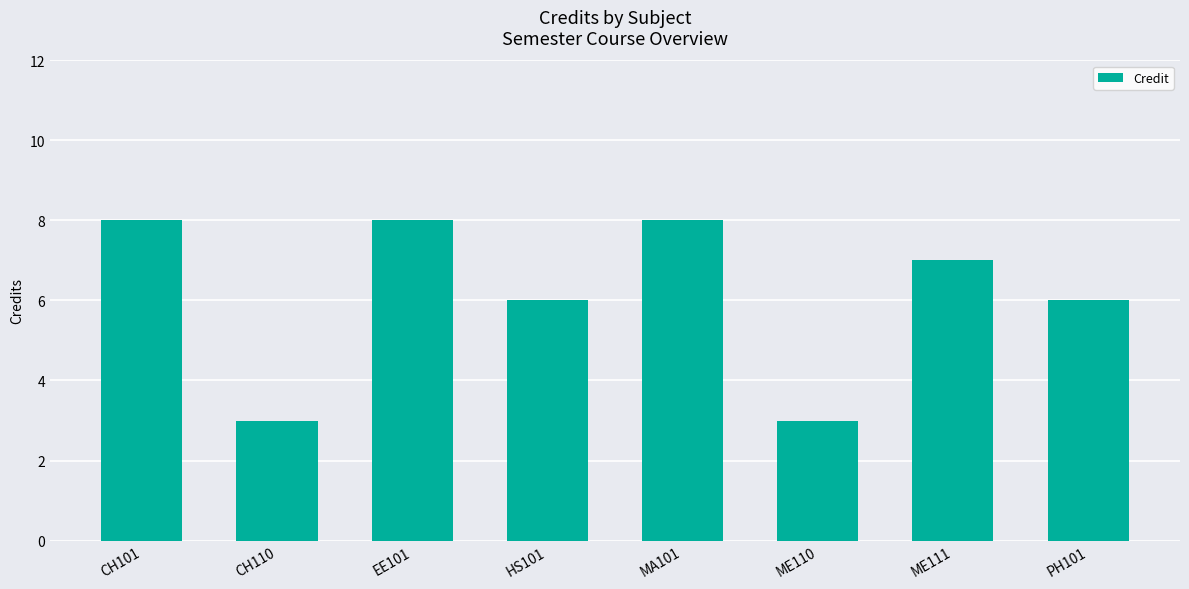

Reading right to left, transcribe all the data shown in this chart.

PH101=6	ME111=7	ME110=3	MA101=8	HS101=6	EE101=8	CH110=3	CH101=8